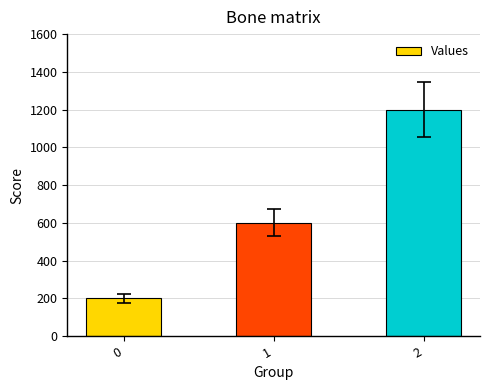

Reading left to right, transcribe all the data shown in this chart.

200	600	1200